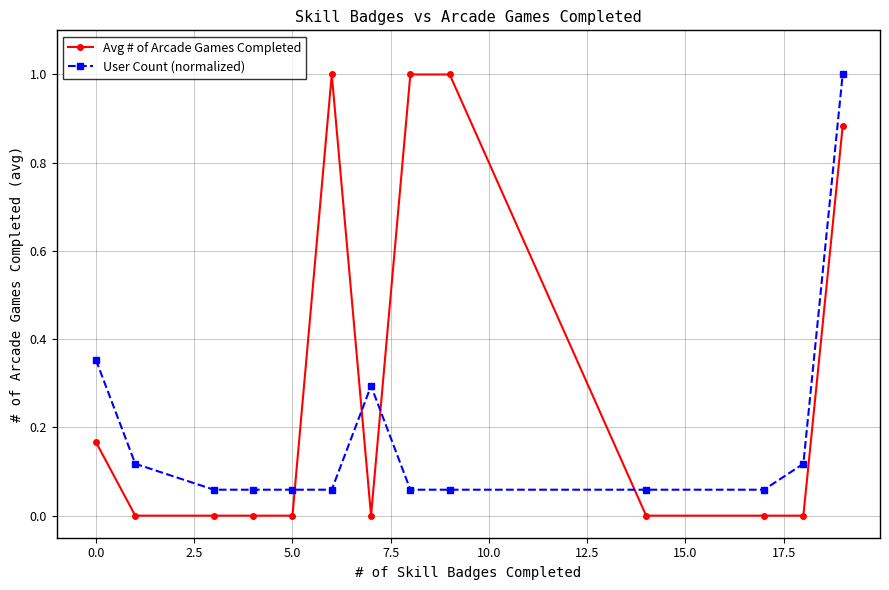

Which series has the largest total across all categories?

Avg # of Arcade Games Completed